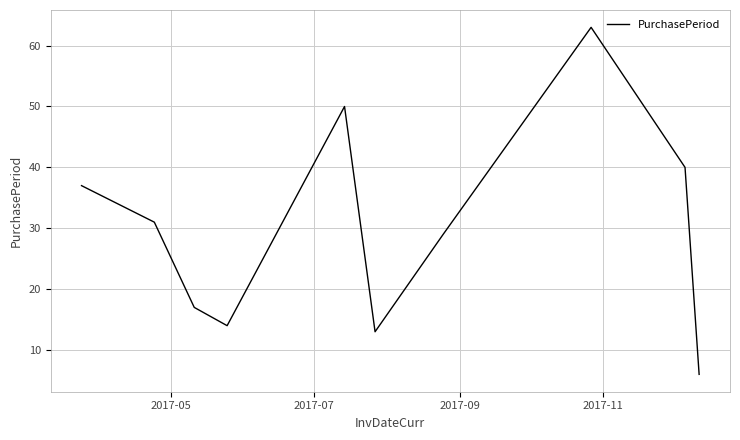

What is the greatest value displayed?

63